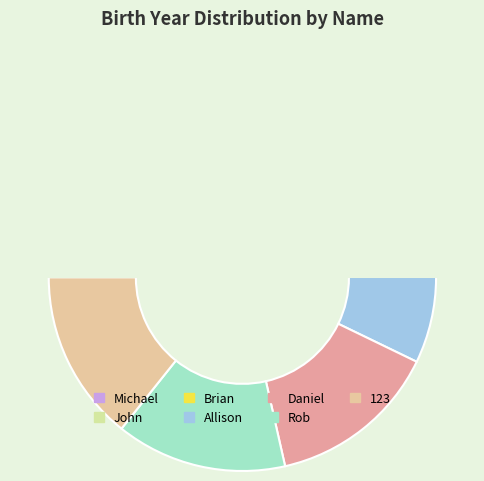

Is it true that Brian is 23% of the pie?

False